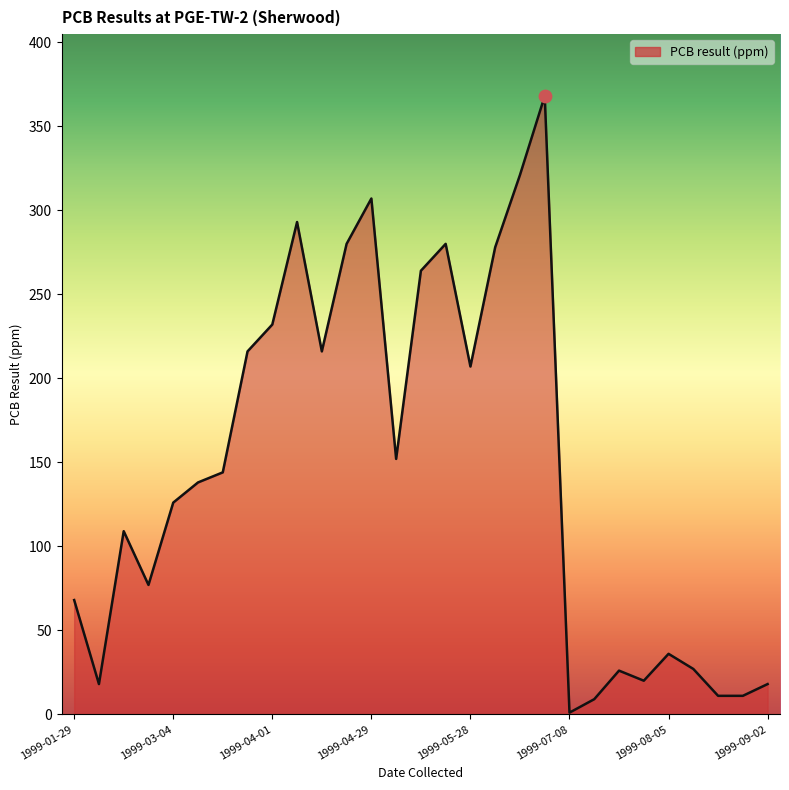

What is the maximum value shown in the chart?

368